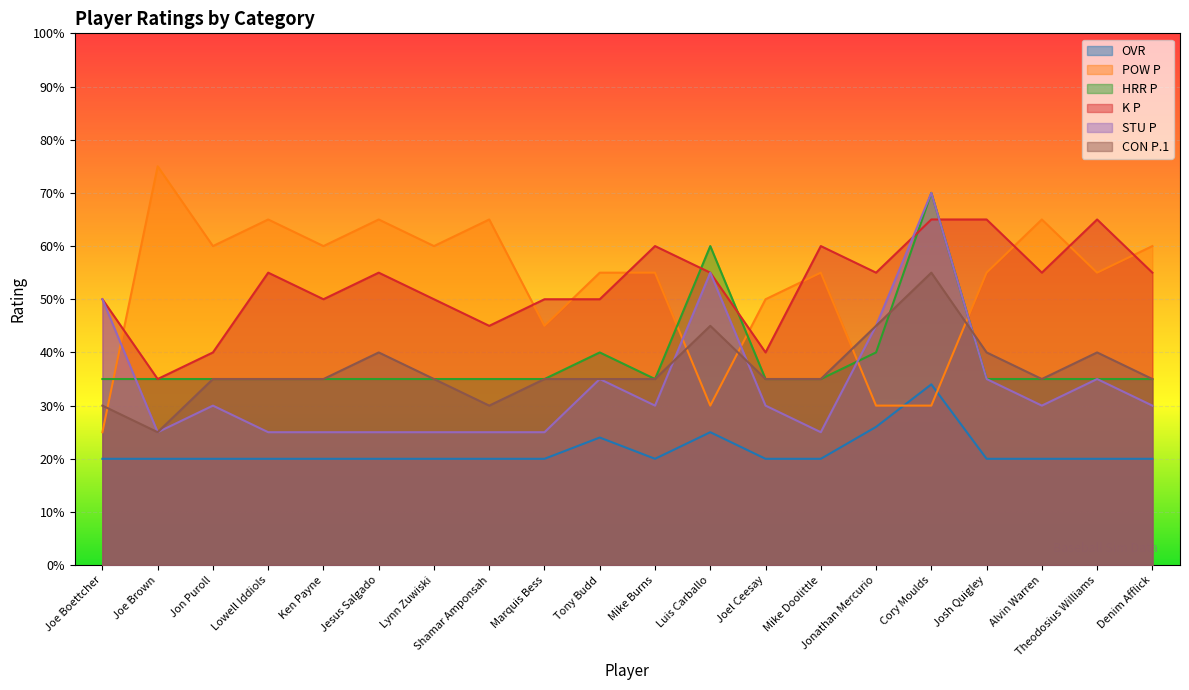

Rank the series by their maximum value, from highest to lowest.

POW P, HRR P, STU P, K P, CON P.1, OVR